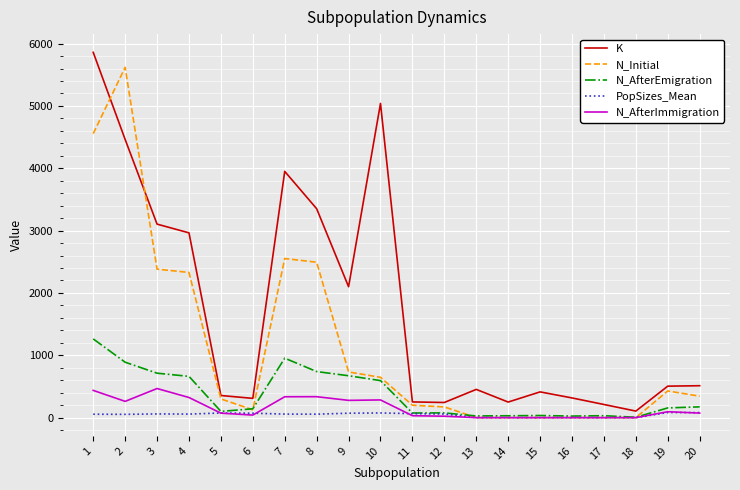

What is the difference between the highest and lowest values at 6?

268.0